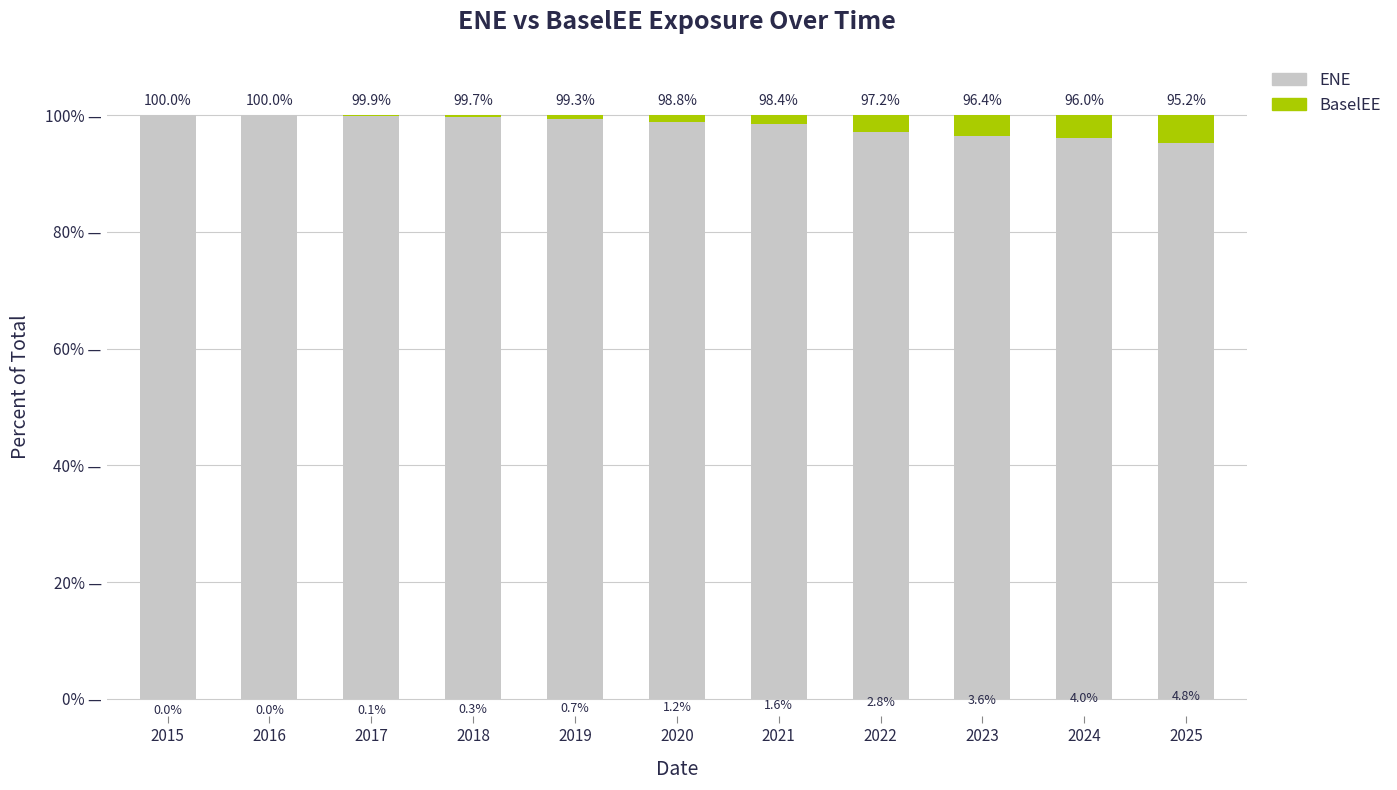

What is the maximum value for ENE?

100.0